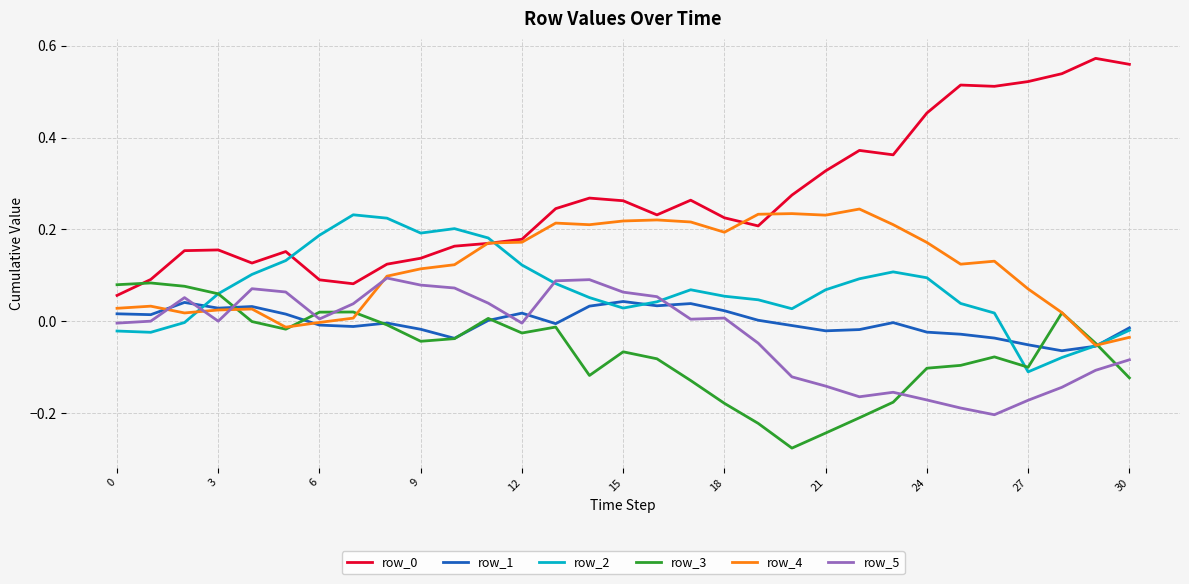

True or false: row_5 and row_0 cross at least once.

False